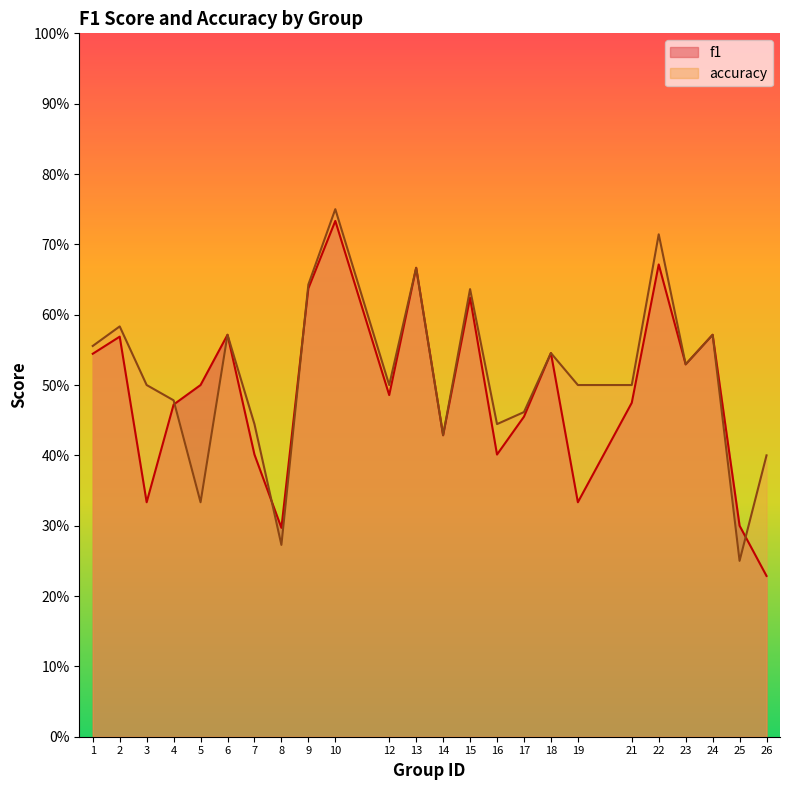

The value of accuracy at 8 is 0.4. True or false?

False